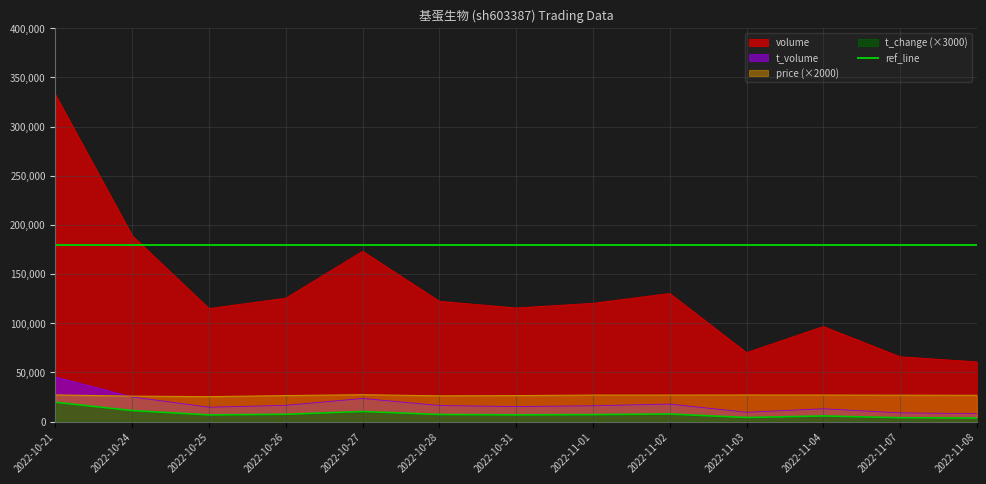

Which category has the lowest value across all series?

2022-11-08